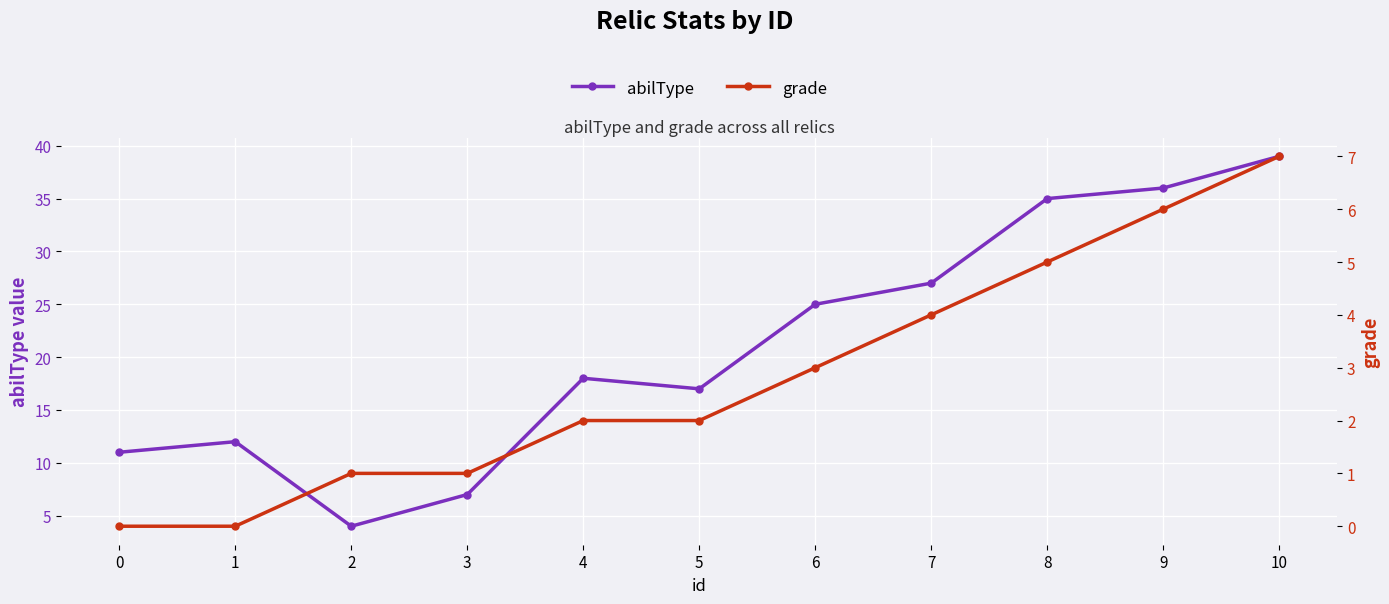

How many lines are shown in the chart?

2